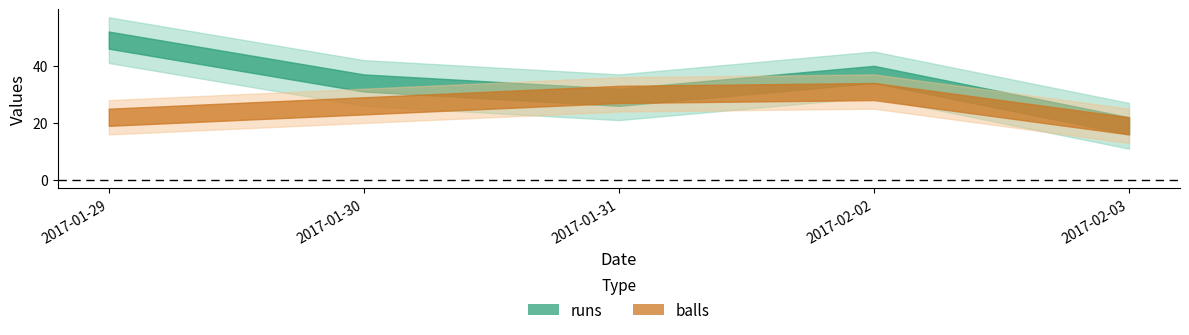

What is the value of the balls point at the 5th from the left?

19